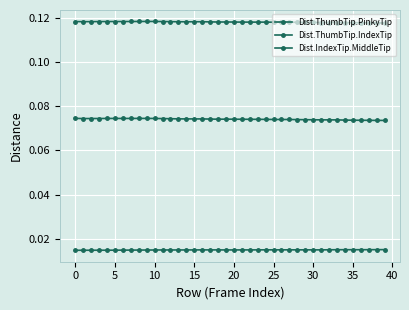

Reading left to right, what are all the values shown in this chart?

Dist.ThumbTip.PinkyTip: 0.1	0.1	0.1	0.1	0.1	0.1	0.1	0.1	0.1	0.1	0.1	0.1	0.1	0.1	0.1	0.1	0.1	0.1	0.1	0.1	0.1	0.1	0.1	0.1	0.1	0.1	0.1	0.1	0.1	0.1	0.1	0.1	0.1	0.1	0.1	0.1	0.1	0.1	0.1	0.1
Dist.ThumbTip.IndexTip: 0.1	0.1	0.1	0.1	0.1	0.1	0.1	0.1	0.1	0.1	0.1	0.1	0.1	0.1	0.1	0.1	0.1	0.1	0.1	0.1	0.1	0.1	0.1	0.1	0.1	0.1	0.1	0.1	0.1	0.1	0.1	0.1	0.1	0.1	0.1	0.1	0.1	0.1	0.1	0.1
Dist.IndexTip.MiddleTip: 0.0	0.0	0.0	0.0	0.0	0.0	0.0	0.0	0.0	0.0	0.0	0.0	0.0	0.0	0.0	0.0	0.0	0.0	0.0	0.0	0.0	0.0	0.0	0.0	0.0	0.0	0.0	0.0	0.0	0.0	0.0	0.0	0.0	0.0	0.0	0.0	0.0	0.0	0.0	0.0